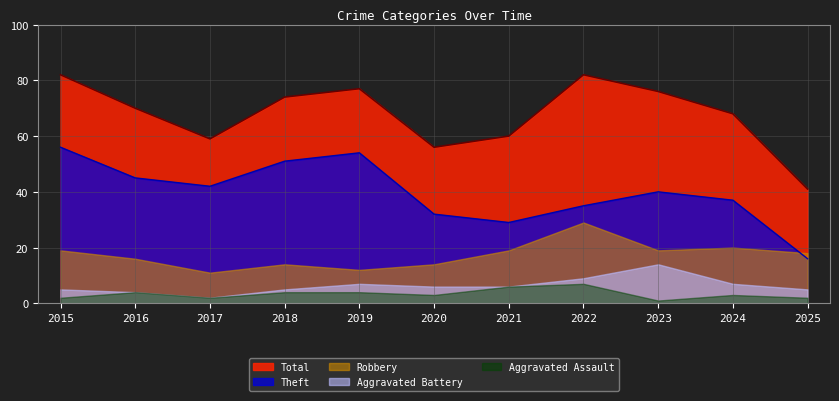

Reading left to right, list all the values displayed in this chart.

Robbery: 2015=19	2016=16	2017=11	2018=14	2019=12	2020=14	2021=19	2022=29	2023=19	2024=20	2025=18
Theft: 2015=56	2016=45	2017=42	2018=51	2019=54	2020=32	2021=29	2022=35	2023=40	2024=37	2025=16
Aggravated Battery: 2015=5	2016=4	2017=2	2018=5	2019=7	2020=6	2021=6	2022=9	2023=14	2024=7	2025=5
Aggravated Assault: 2015=2	2016=4	2017=2	2018=4	2019=4	2020=3	2021=6	2022=7	2023=1	2024=3	2025=2
Total: 2015=82	2016=70	2017=59	2018=74	2019=77	2020=56	2021=60	2022=82	2023=76	2024=68	2025=41